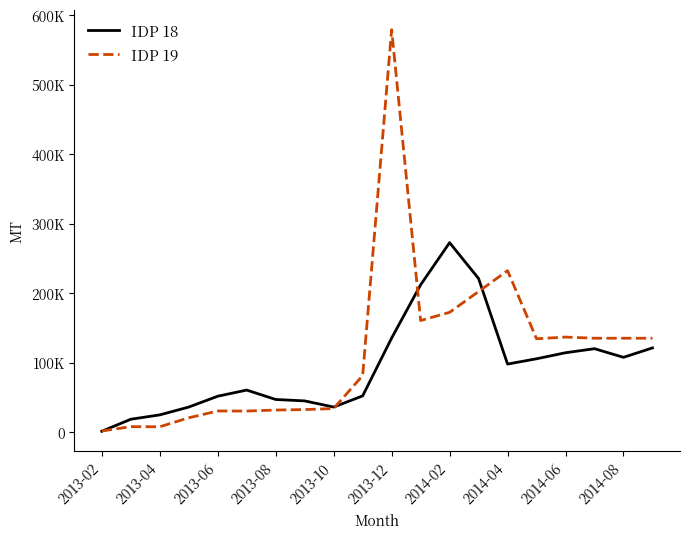

After their last crossing, which series has the higher values: IDP 19 or IDP 18?

IDP 19